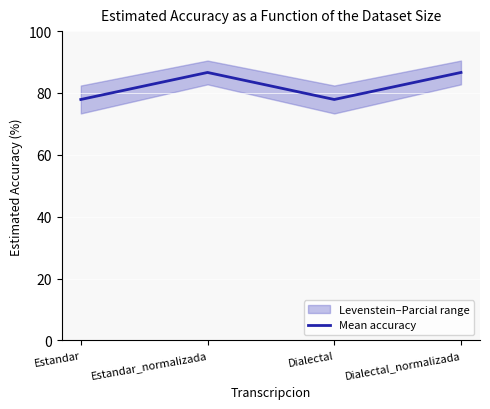

Rank the categories by value from lowest to highest.

Estandar, Dialectal, Estandar_normalizada, Dialectal_normalizada